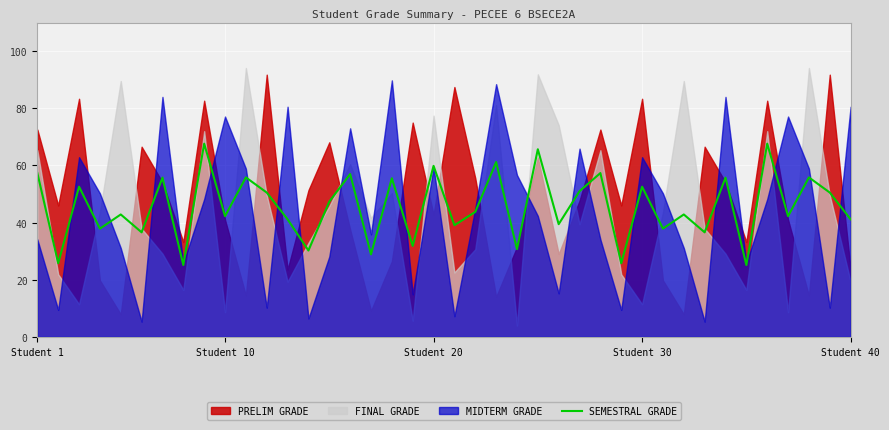

What is the lowest value of the SEMESTRAL GRADE series?

25.1